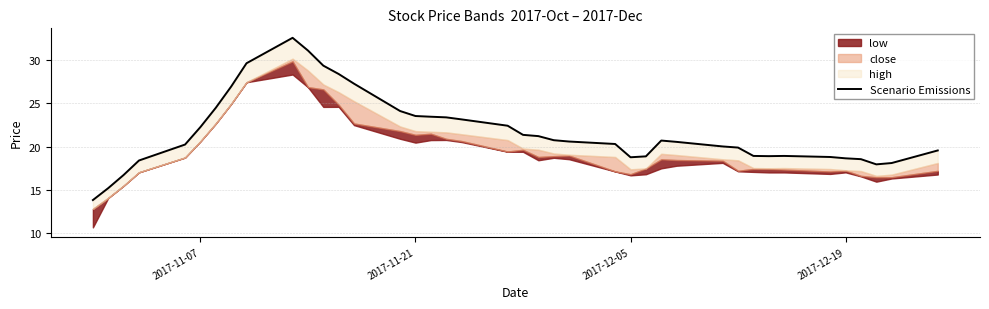

How many lines are shown in the chart?

1